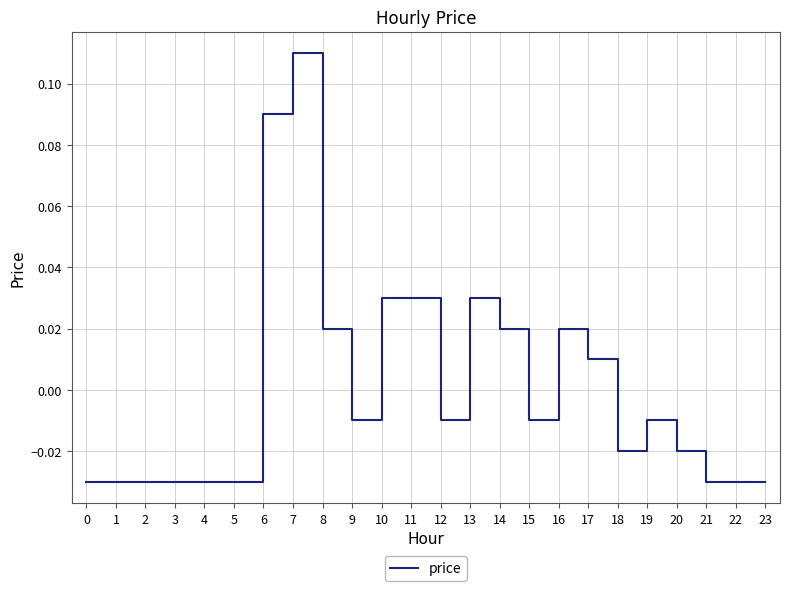

The chart shows a value of -0.1 at 3. True or false?

False